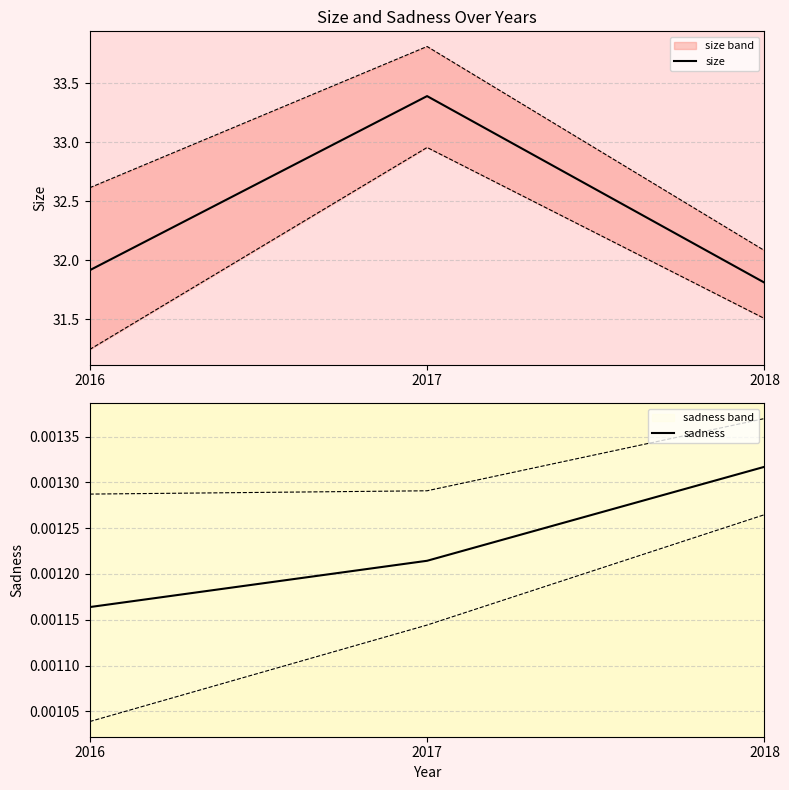

Does the chart display data point markers on the line(s)?

No